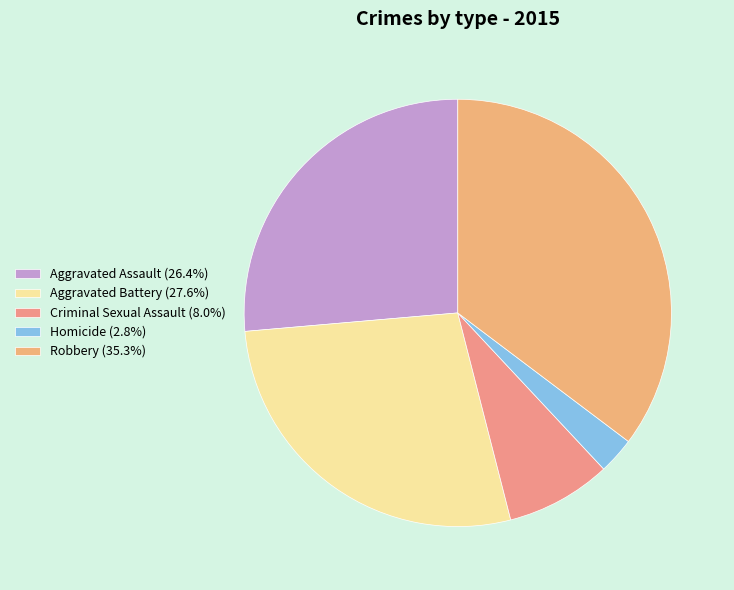

The Robbery slice represents 42% of the pie. True or false?

False